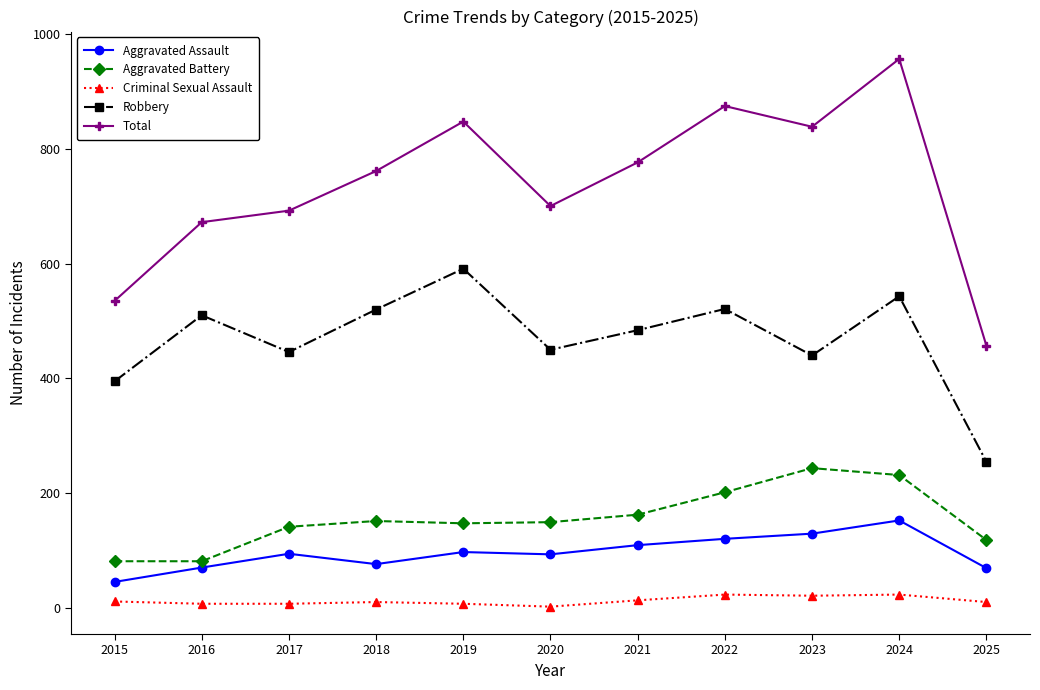

Rank the series by their maximum value, from highest to lowest.

Total, Robbery, Aggravated Battery, Aggravated Assault, Criminal Sexual Assault